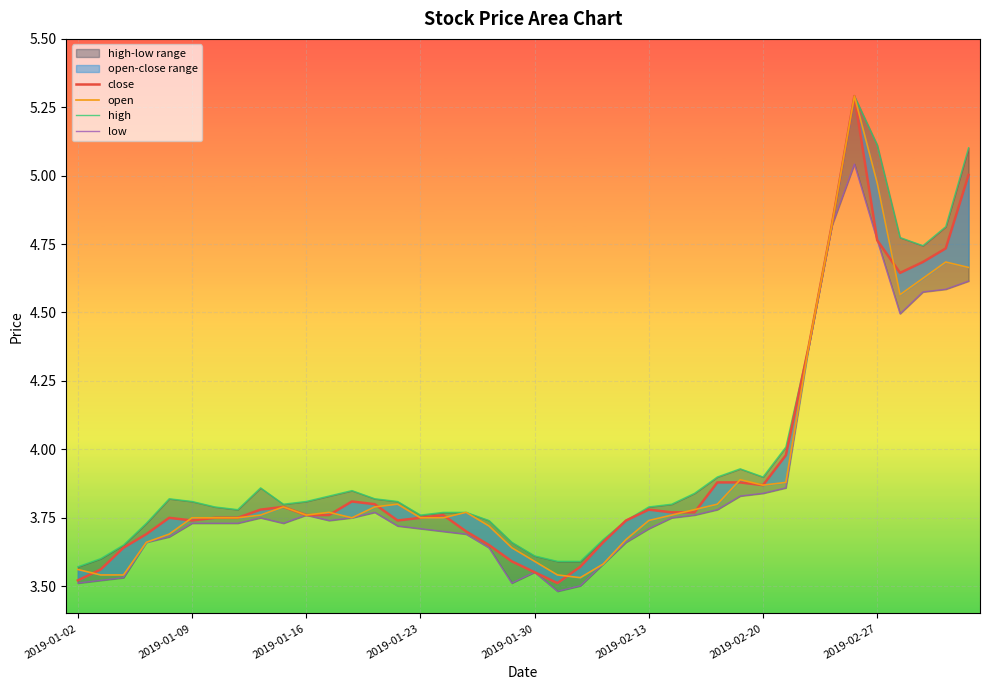

Which has a higher value, 8 or 13?

13